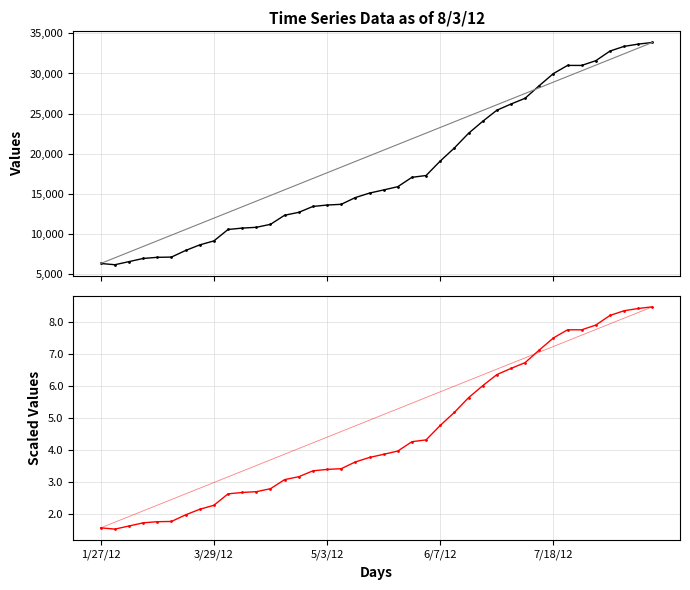

How many interior local valleys does the col_1 series have?

1